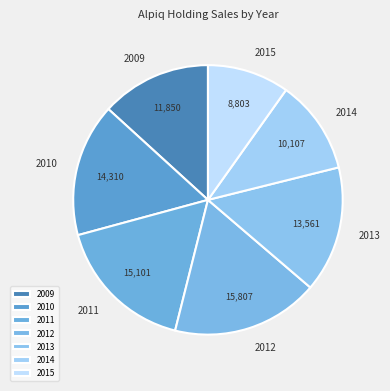

What is the smallest slice in the pie chart?

2015